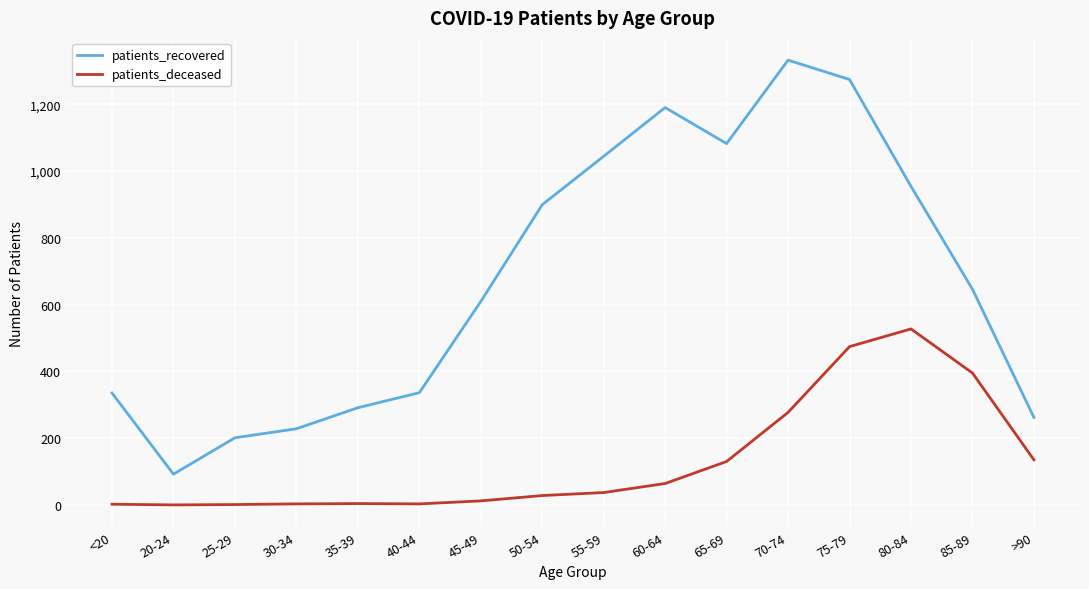

Which series has the widest spread of values?

patients_recovered